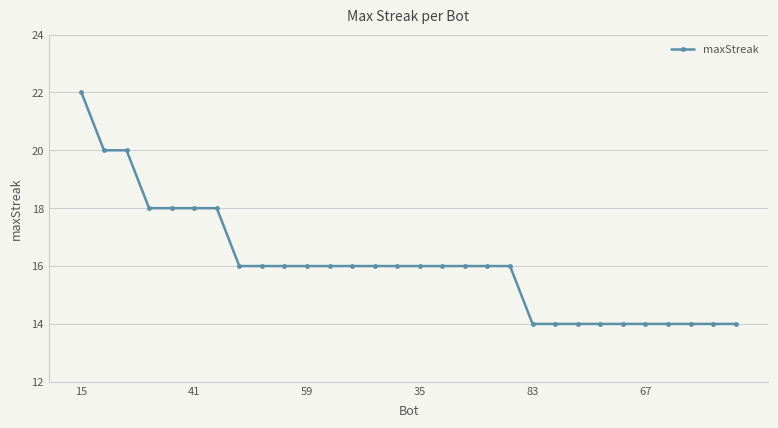

Does the chart display data point markers on the line(s)?

Yes